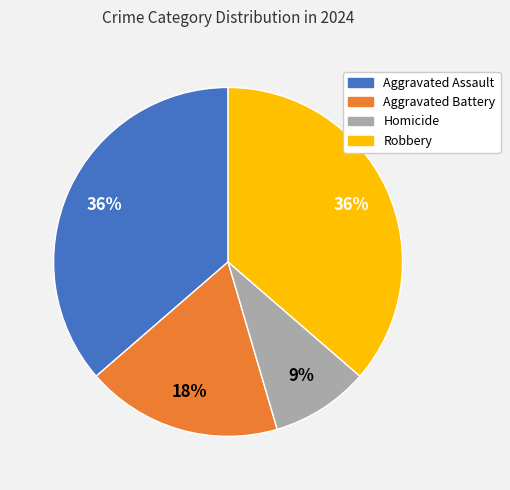

True or false: Aggravated Assault accounts for 36% of the total.

True